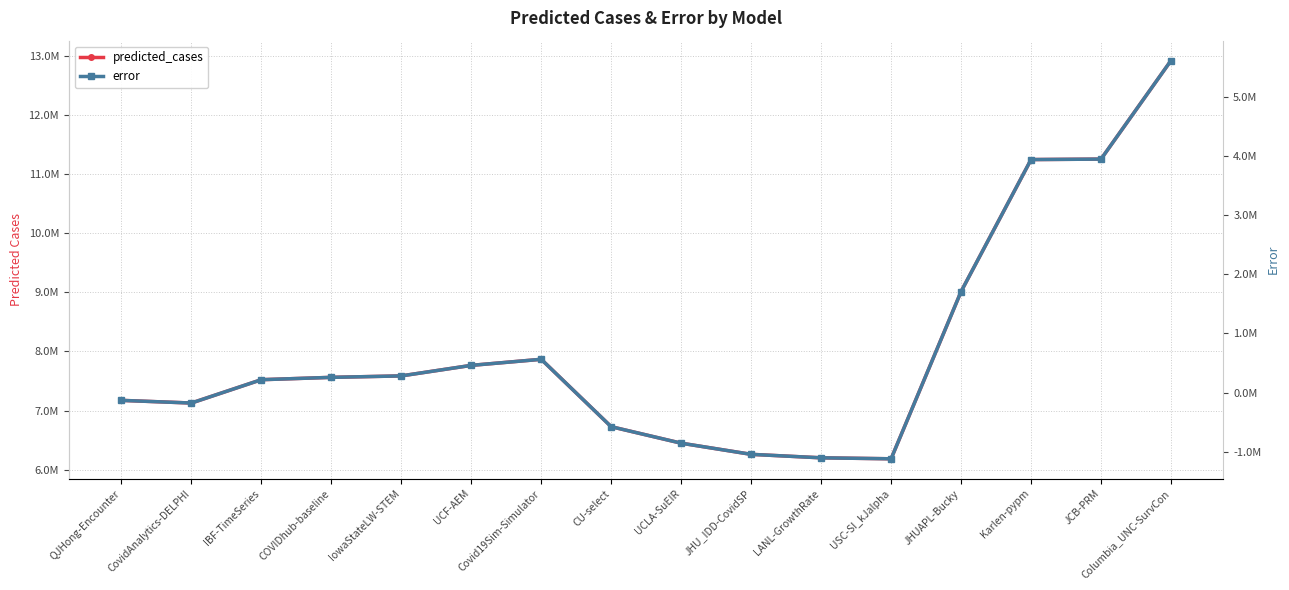

List the series in order of their overall mean, highest first.

predicted_cases, error